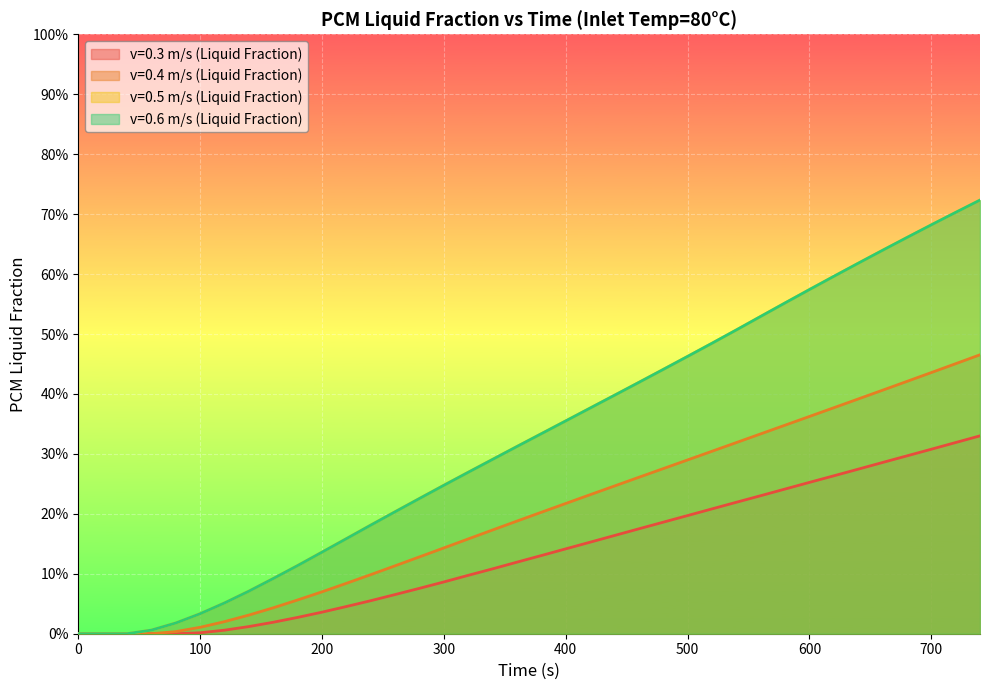

Is it true that v=0.4 m/s (Liquid Fraction) equals 0.1 at 220?

False